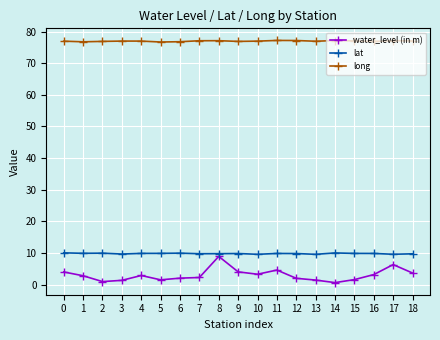

True or false: water_level (in m) has a value of 1.3 at 3.

True